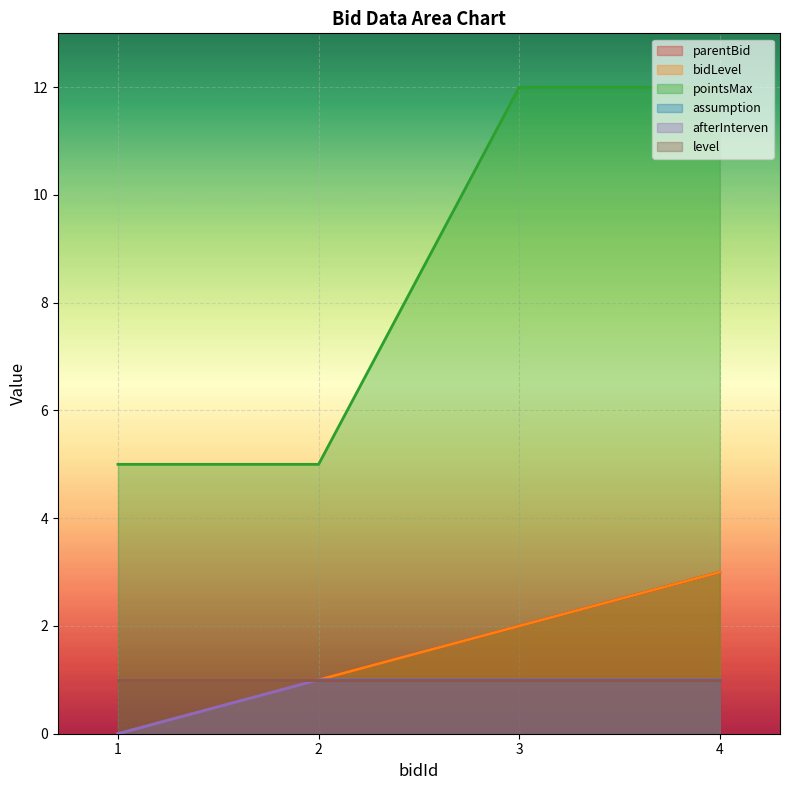

Count the number of categories in the chart.

4